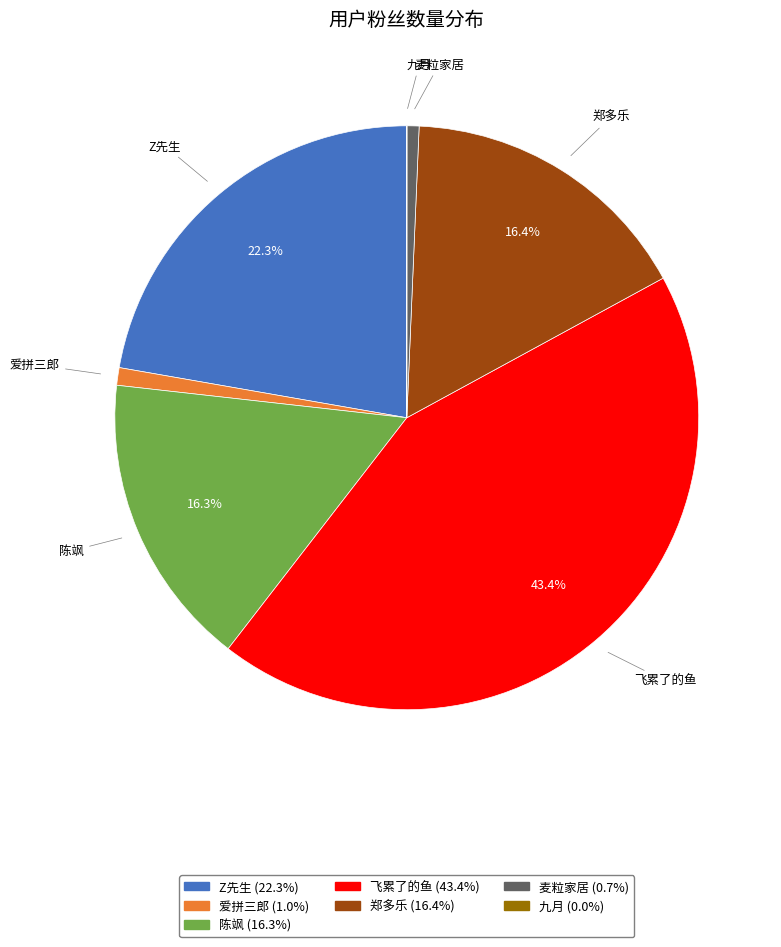

Is there a majority slice in this chart?

No